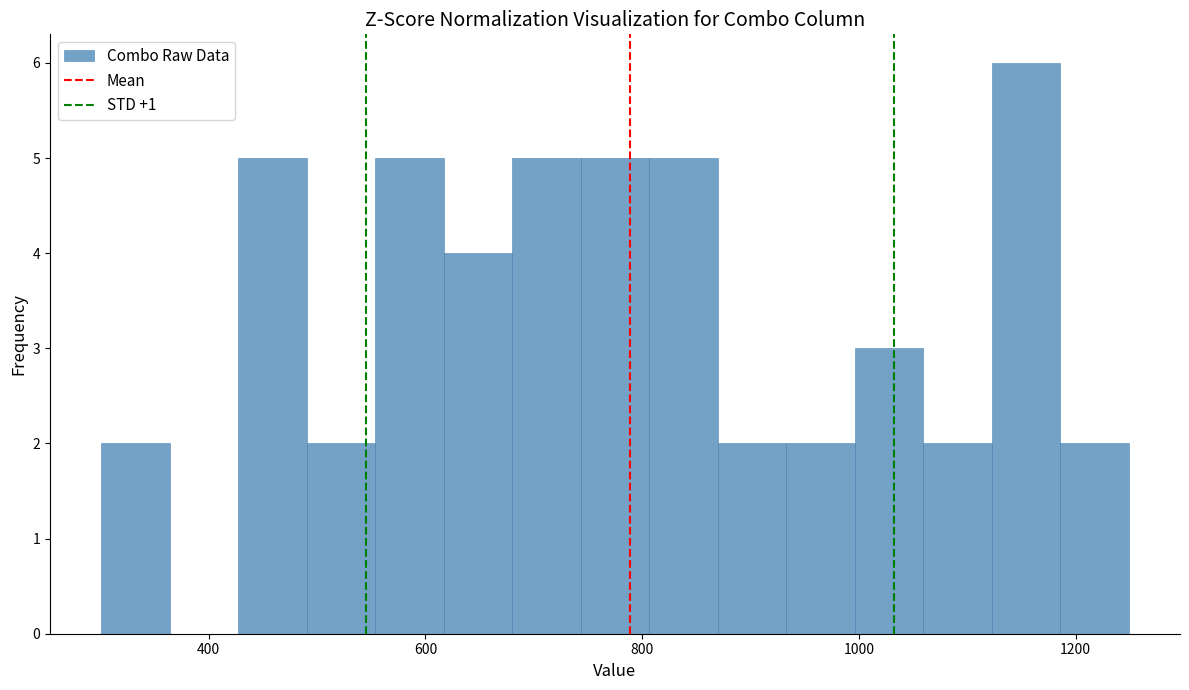

Read against the x-axis, roughly where is the centre of the tallest bar?

1160